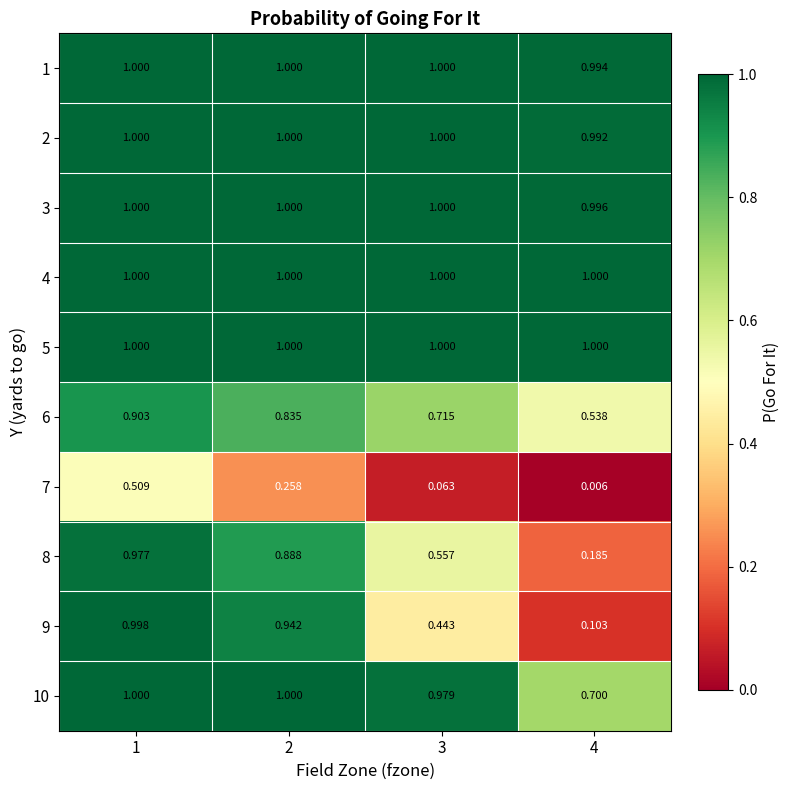

Is the value of 2 at 2 greater than the value of 7 at 2?

Yes